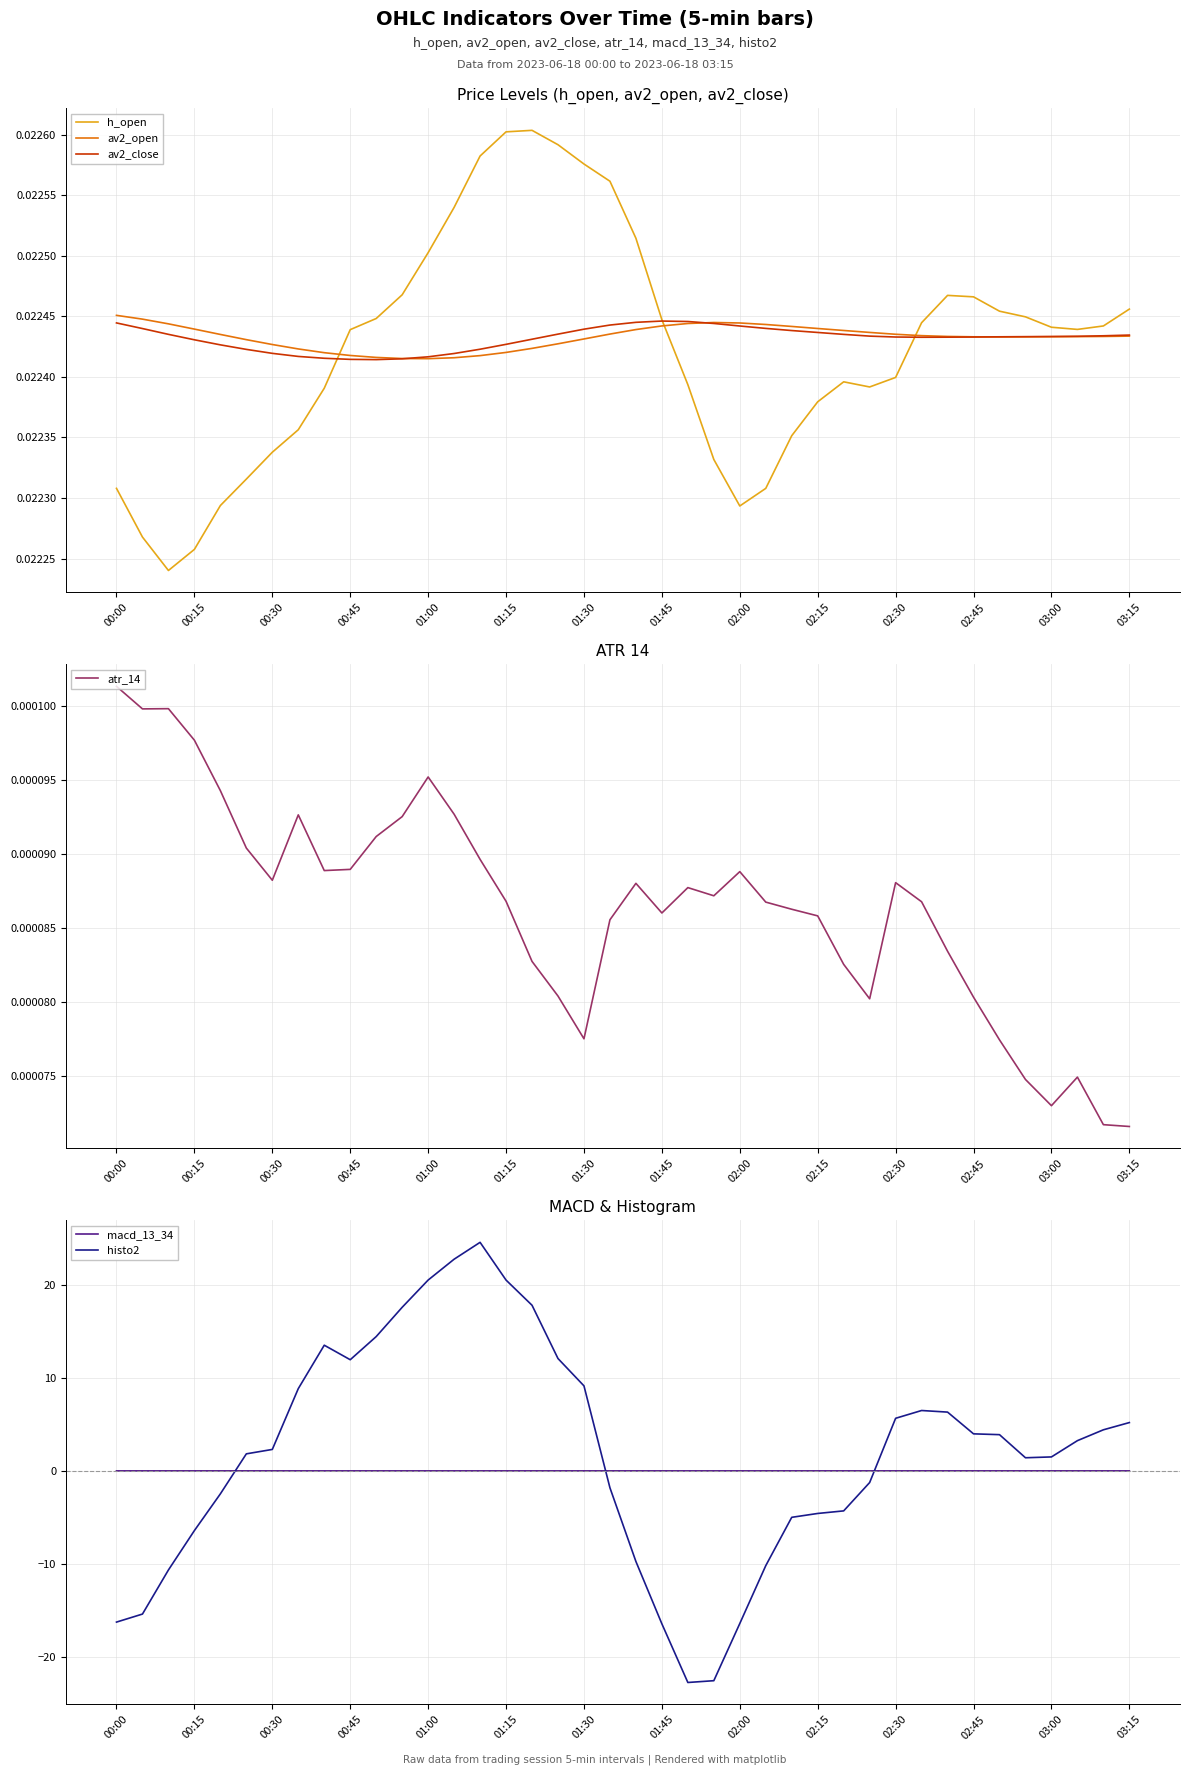

True or false: atr_14 and histo2 intersect in this chart.

True